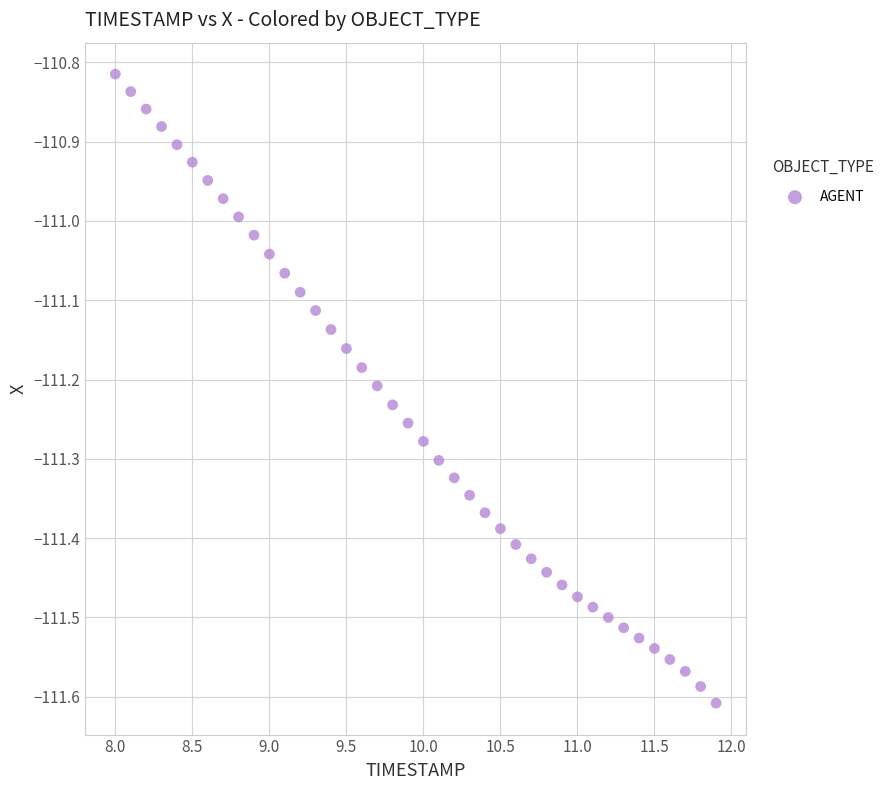

What is the range of Y values (max minus min)?

0.8